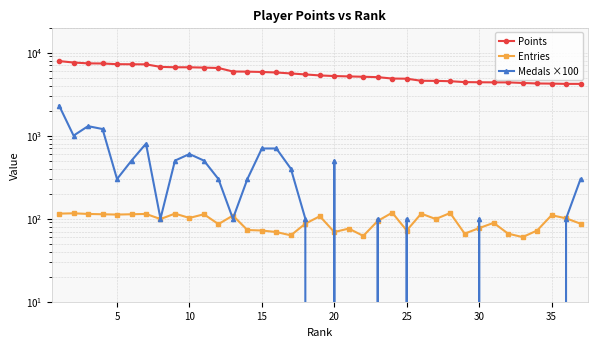

Is the value of Entries at 14 greater than the value of Medals ×100 at 18?

Yes